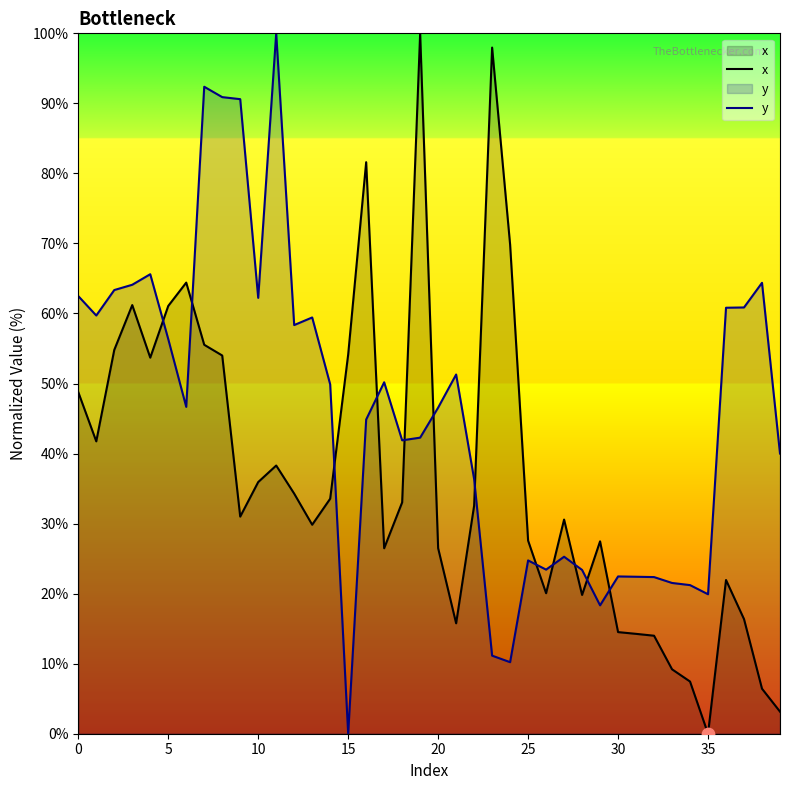

Which series contains the highest Y value?

x